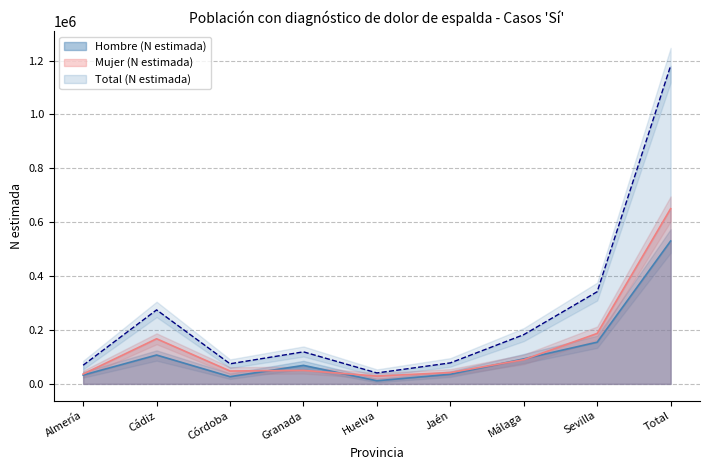

True or false: Mujer (N estimada) has a value of 42126 at Jaén.

True